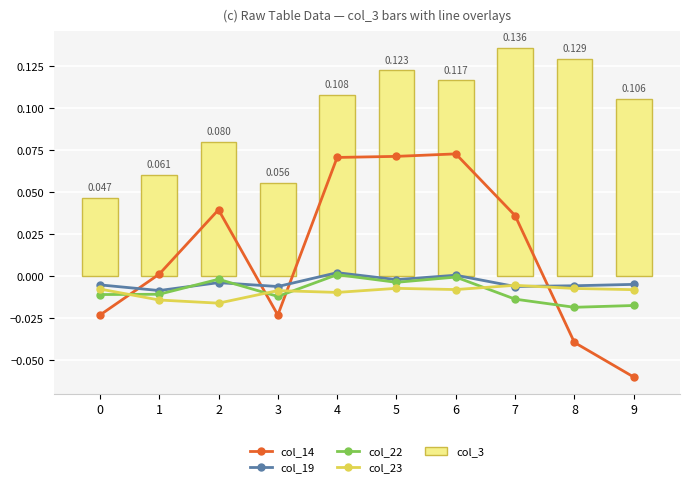

How many data points in col_19 are less than 0?

8